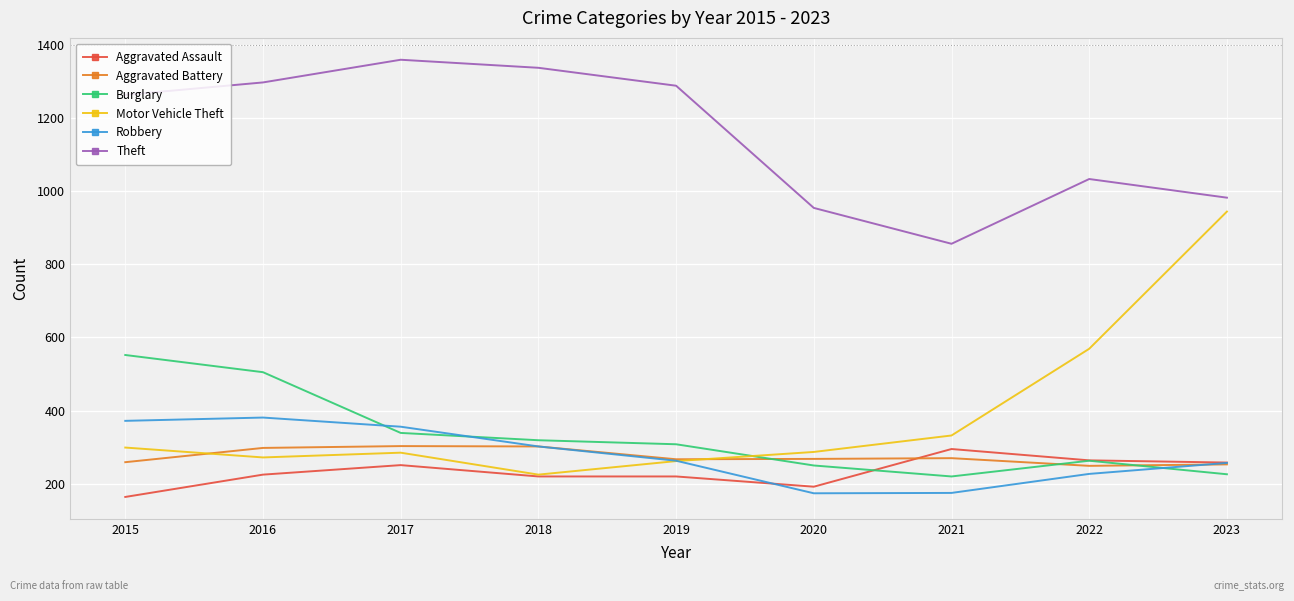

True or false: Theft and Aggravated Assault cross at least once.

False